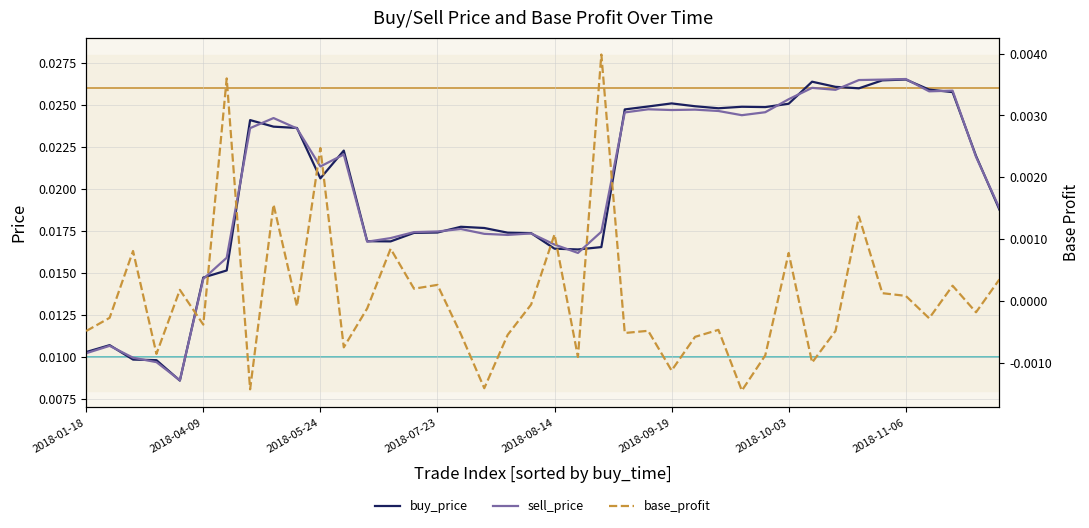

Does the chart have visible grid lines?

Yes